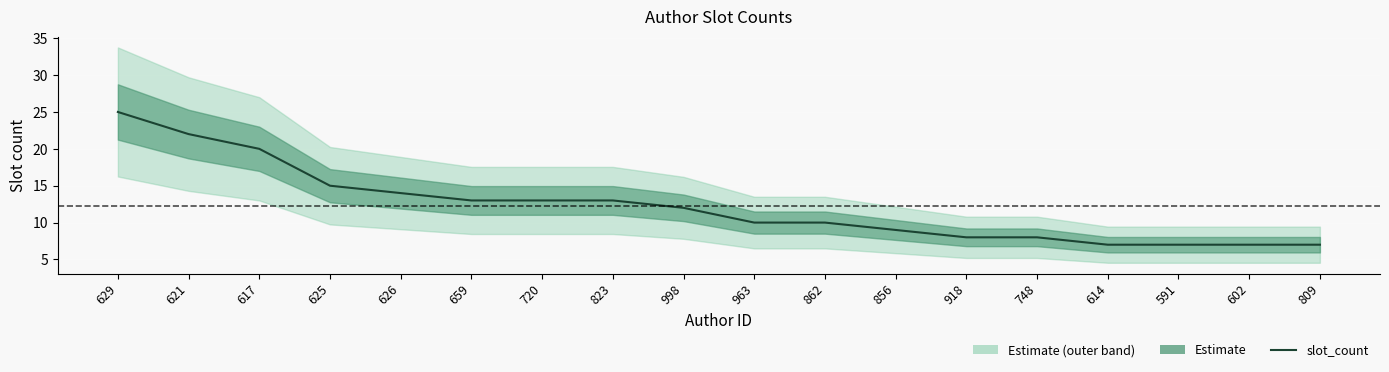

Between 591 and 614, which is larger?

591